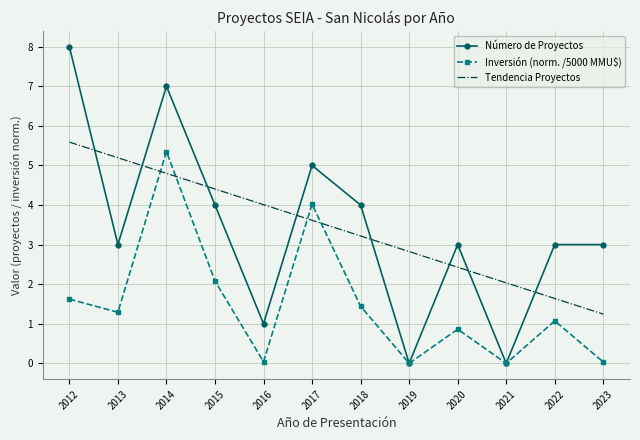

What is the difference between the second highest and second lowest values in the Inversión (norm. /5000 MMU$) series?

4.0